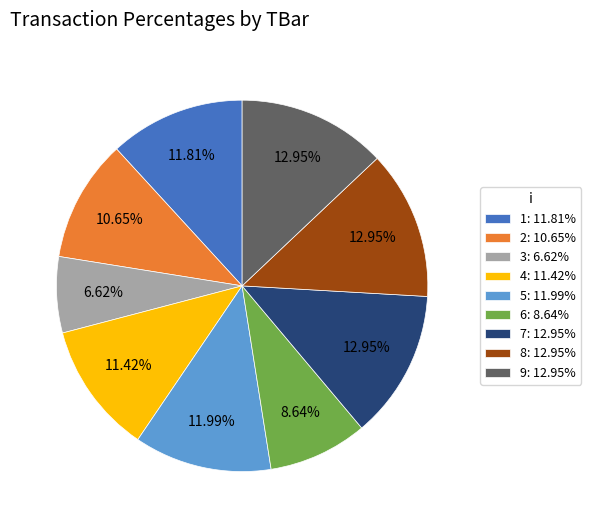

Is there any slice that represents more than half of the pie?

No